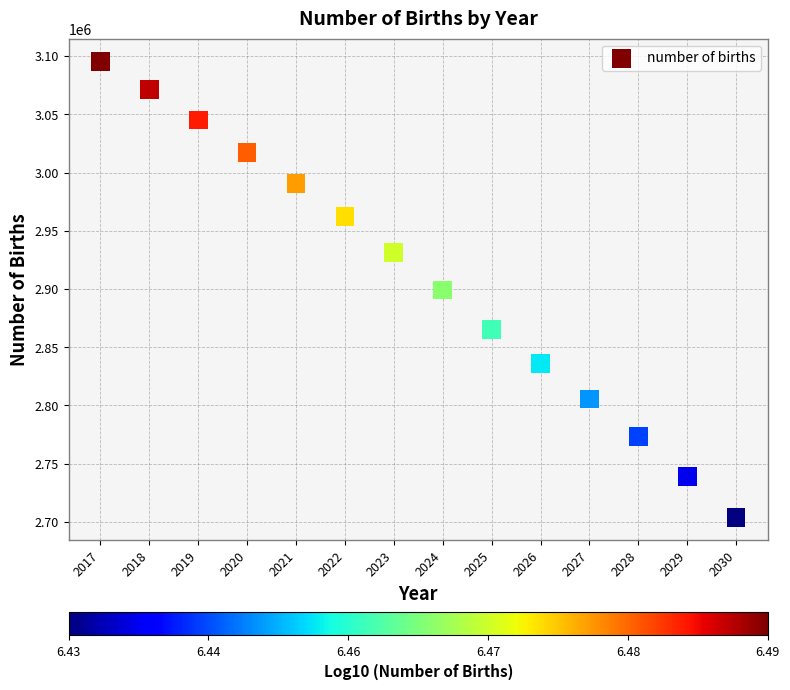

What is the range of X values (max minus min)?

13